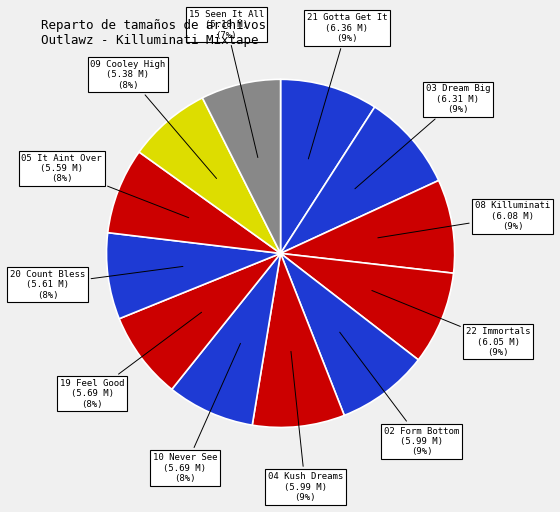

Count the number of slices in the pie.

12